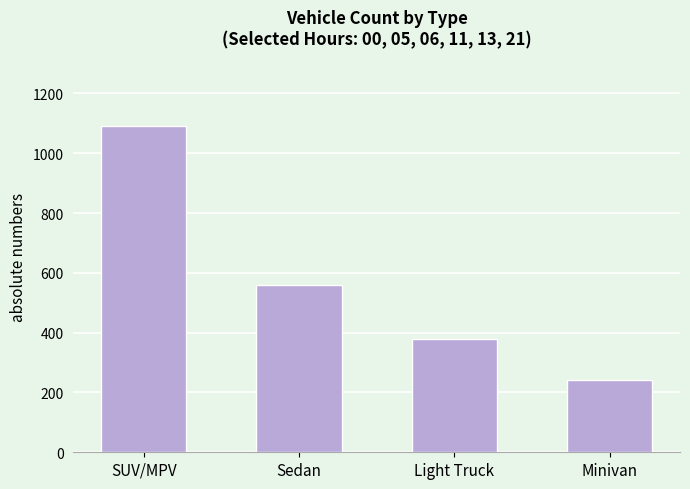

List the labels in order of value, largest first.

SUV/MPV, Sedan, Light Truck, Minivan